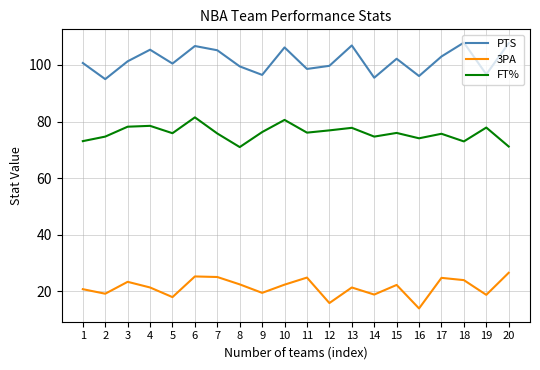

Which series has the largest total across all categories?

PTS